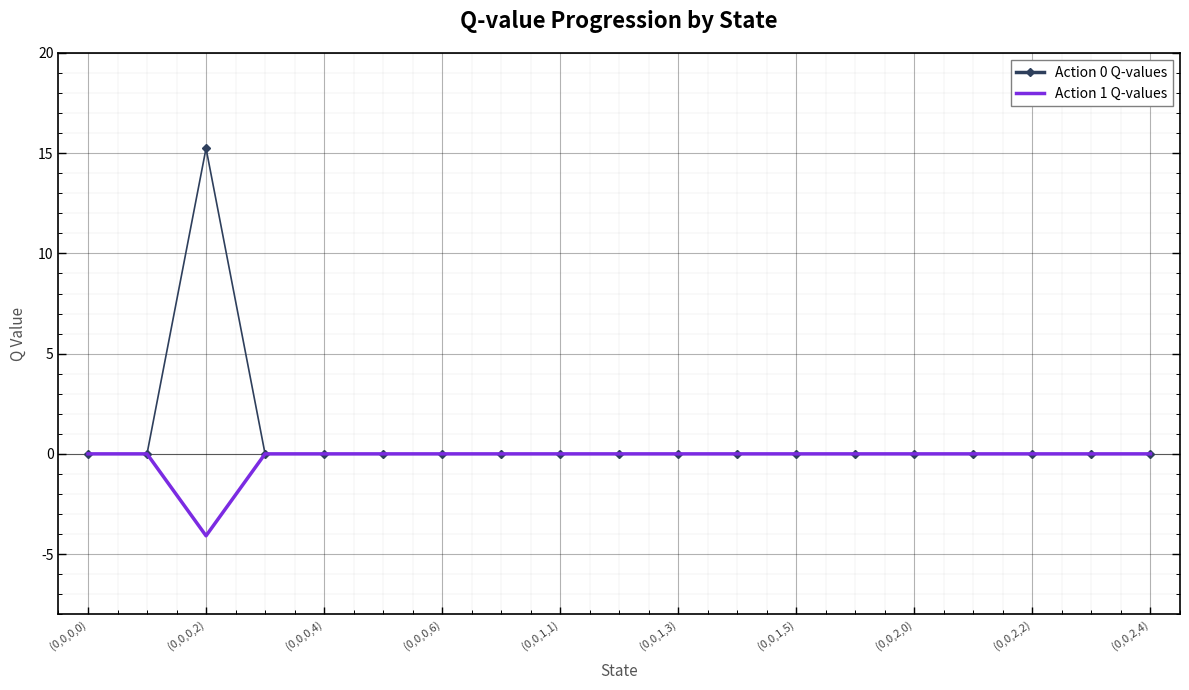

Which series has the largest range (max minus min)?

Action 0 Q-values